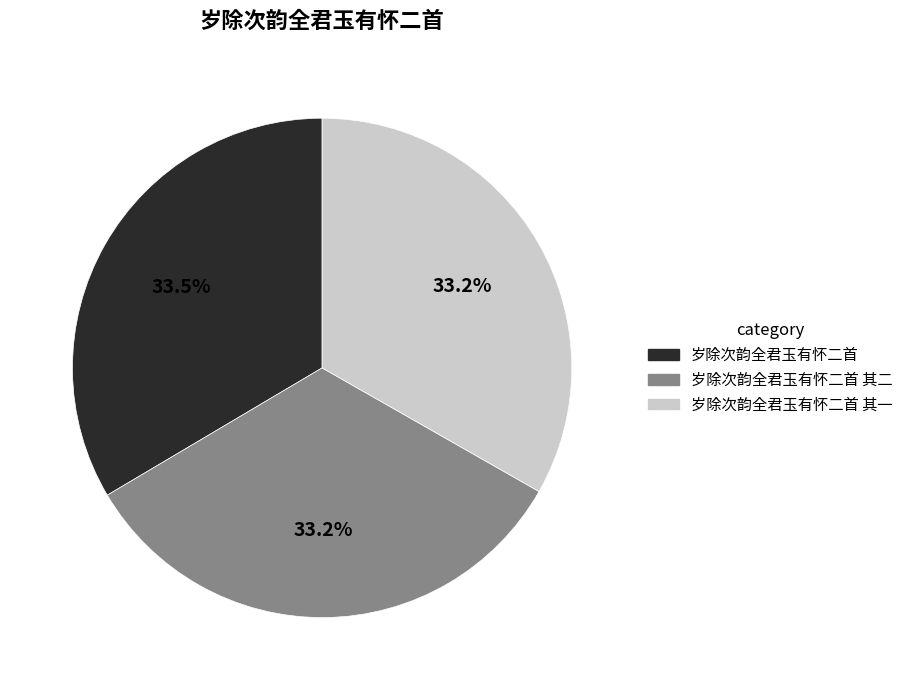

Is there any slice that represents more than half of the pie?

No